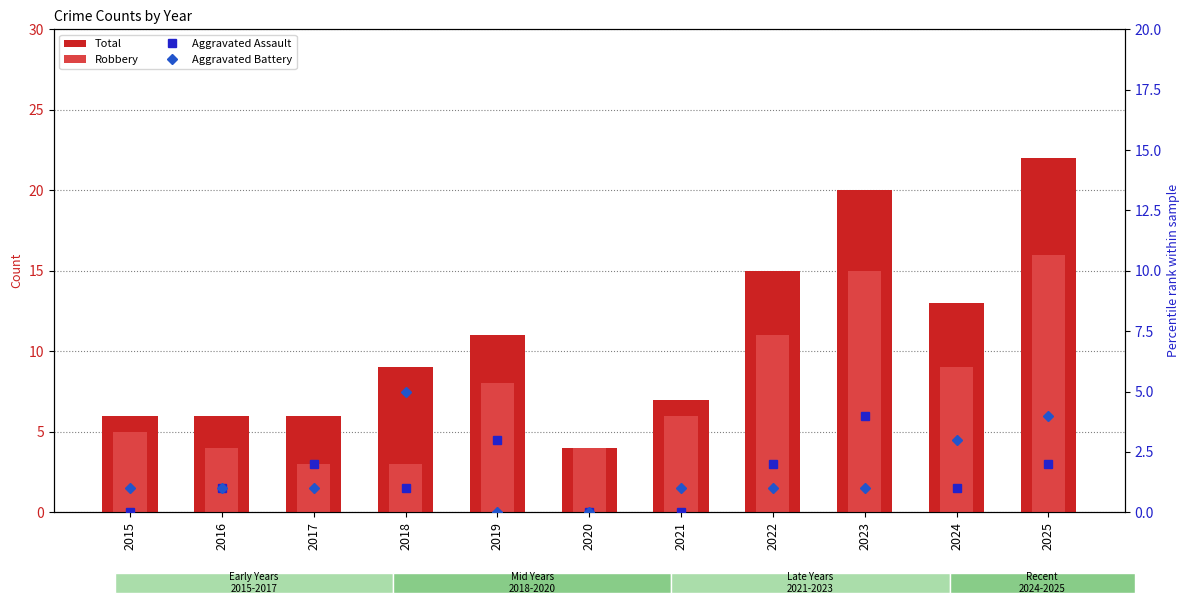

At which category is the sum across all series the highest?

2025